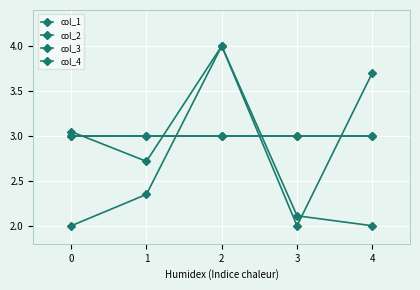

What is the sum of all col_2 values?

15.5